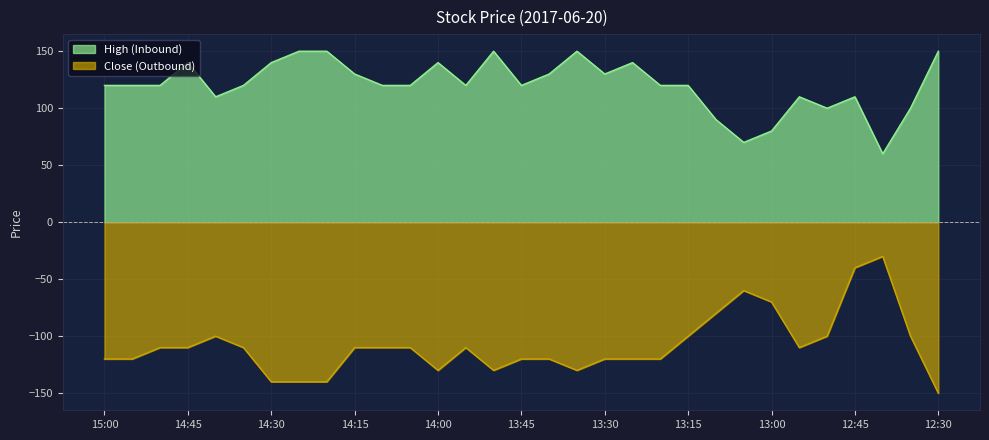

How many categories are shown in the chart?

31